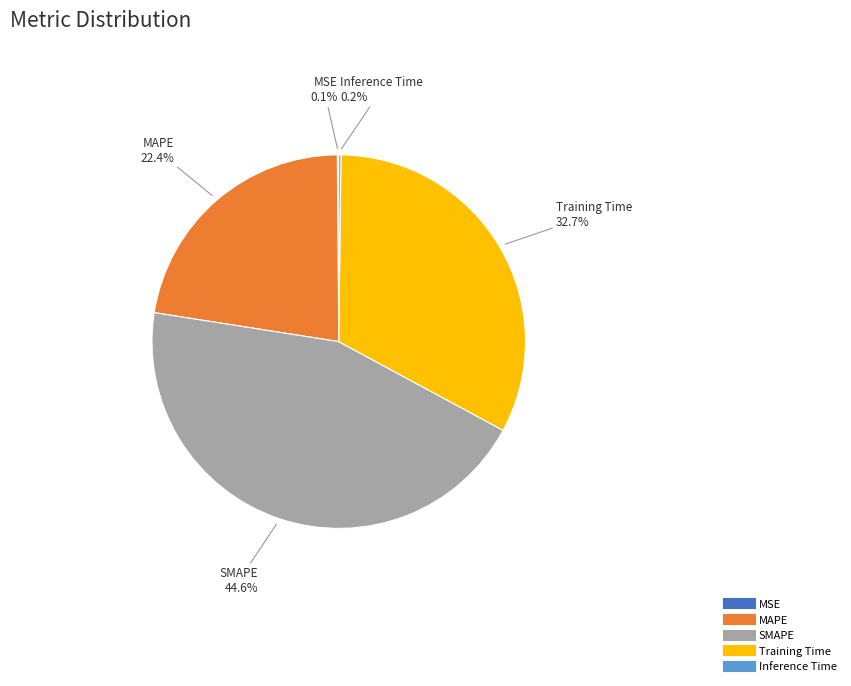

Is there any slice that represents more than half of the pie?

No